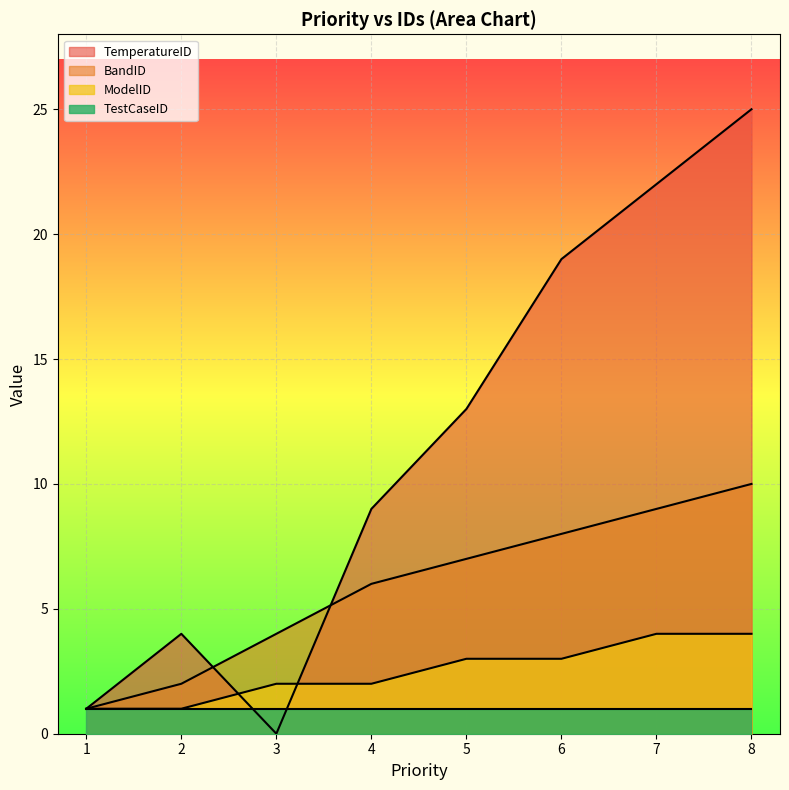

What is the value of the TemperatureID point at the 2nd from the left?

4